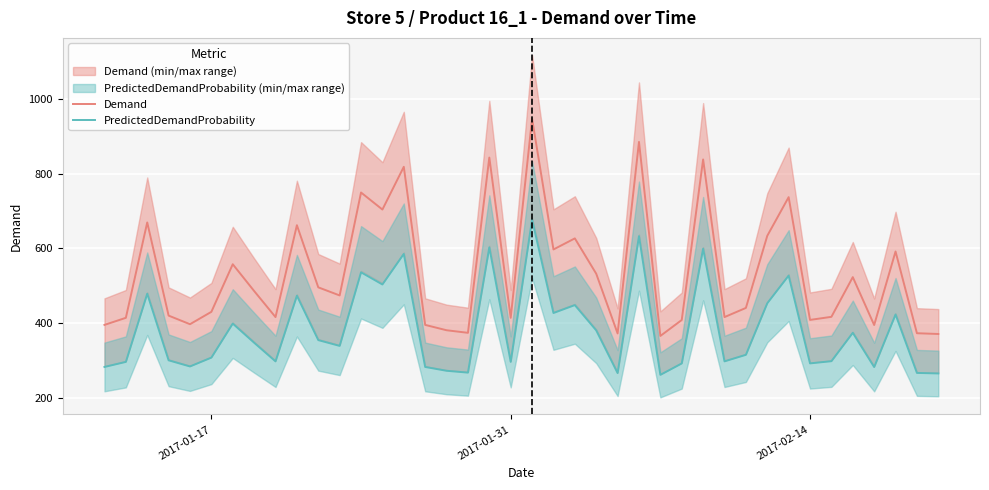

True or false: Demand and PredictedDemandProbability intersect in this chart.

False